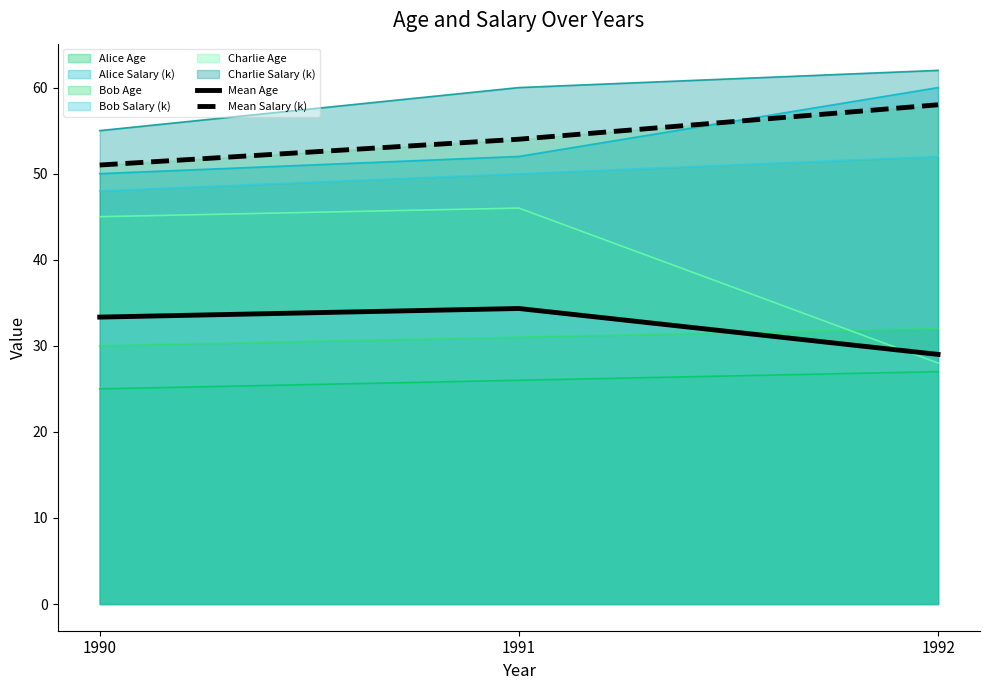

Is it true that Mean Salary (k) equals 86.3 at 1990?

False